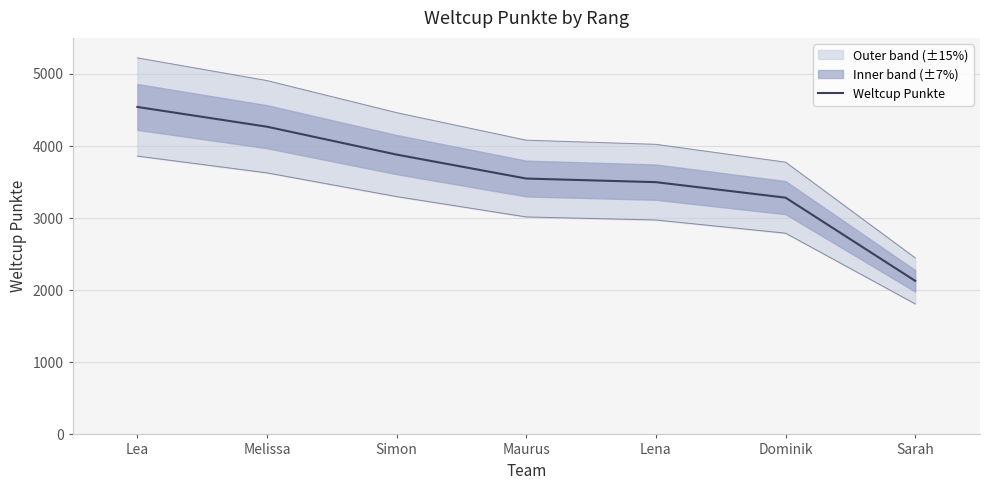

Reading right to left, what are all the values shown in this chart?

2130	3284	3499	3549	3881	4268	4542